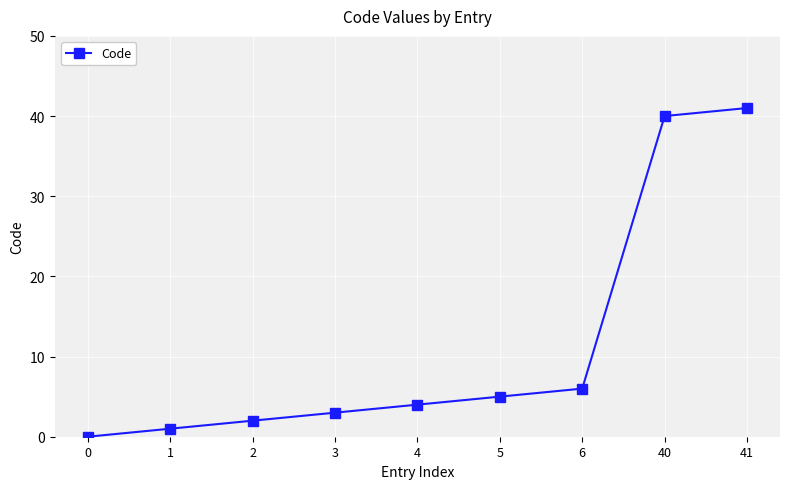

What is the sum of all values?

102